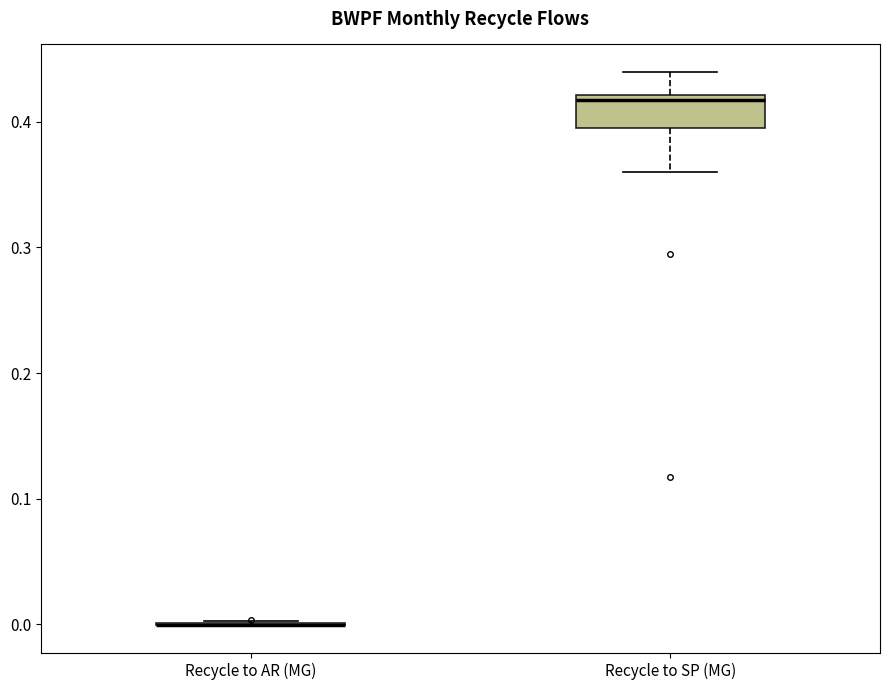

Where does the lower whisker of the box for Recycle to SP (MG) end on the y-axis? The values are not printed on the chart, so give them approximately, as read against the axis.

0.36